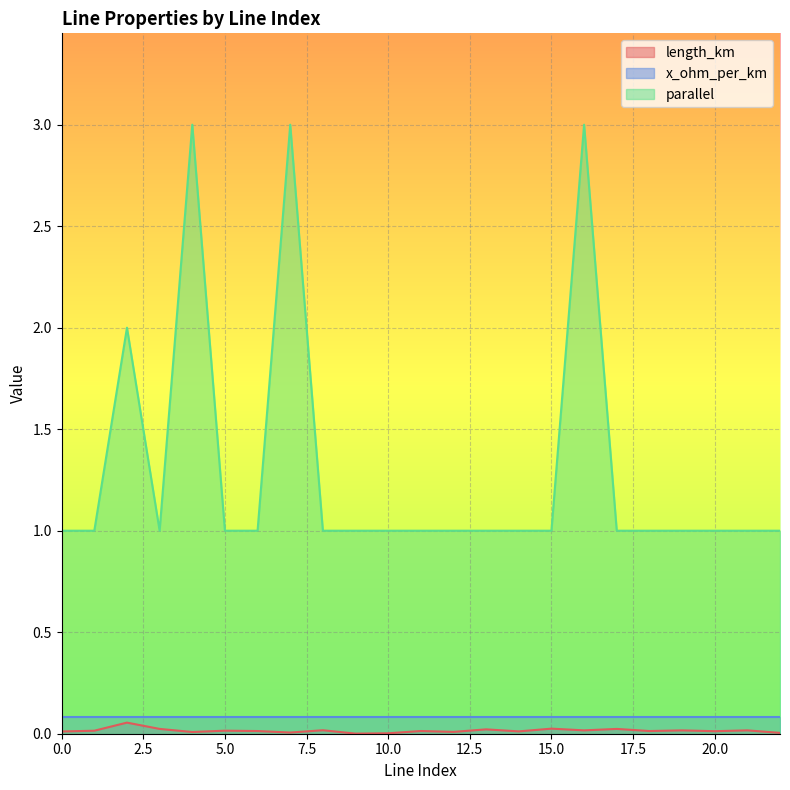

How many interior local peaks does the length_km series have?

9